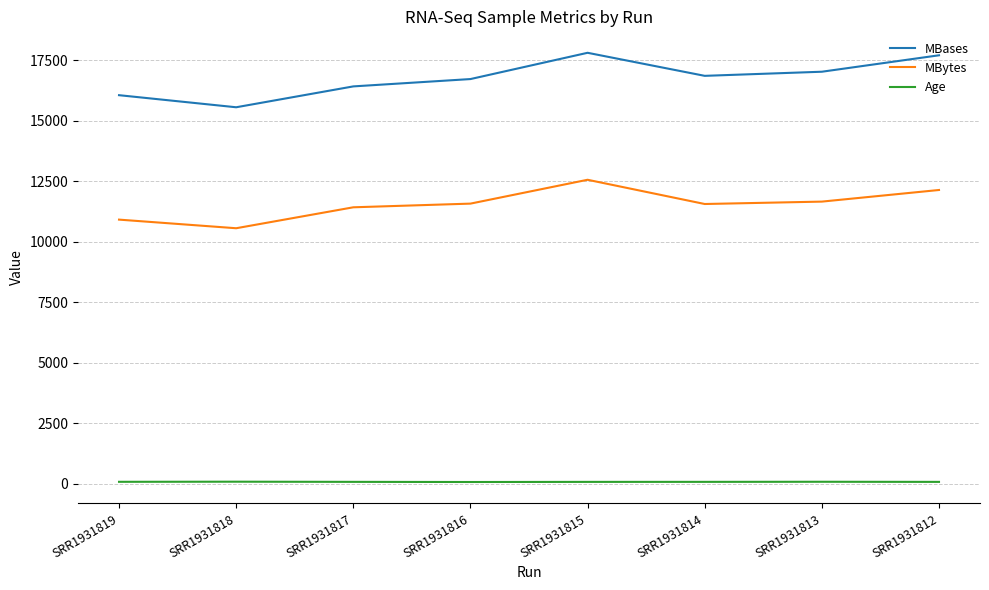

Which series has the largest range (max minus min)?

MBases